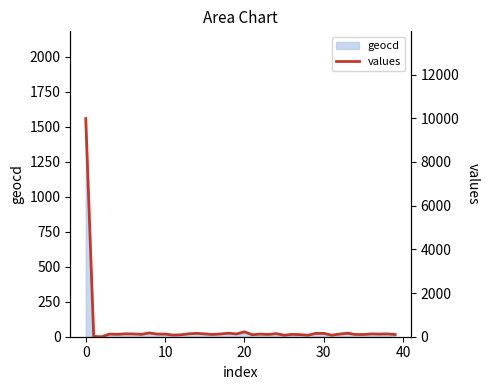

How many values exceed 121?

17